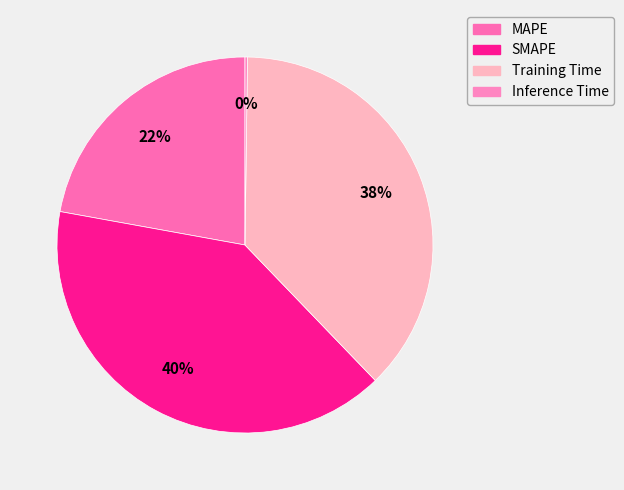

Count the number of slices in the pie.

4